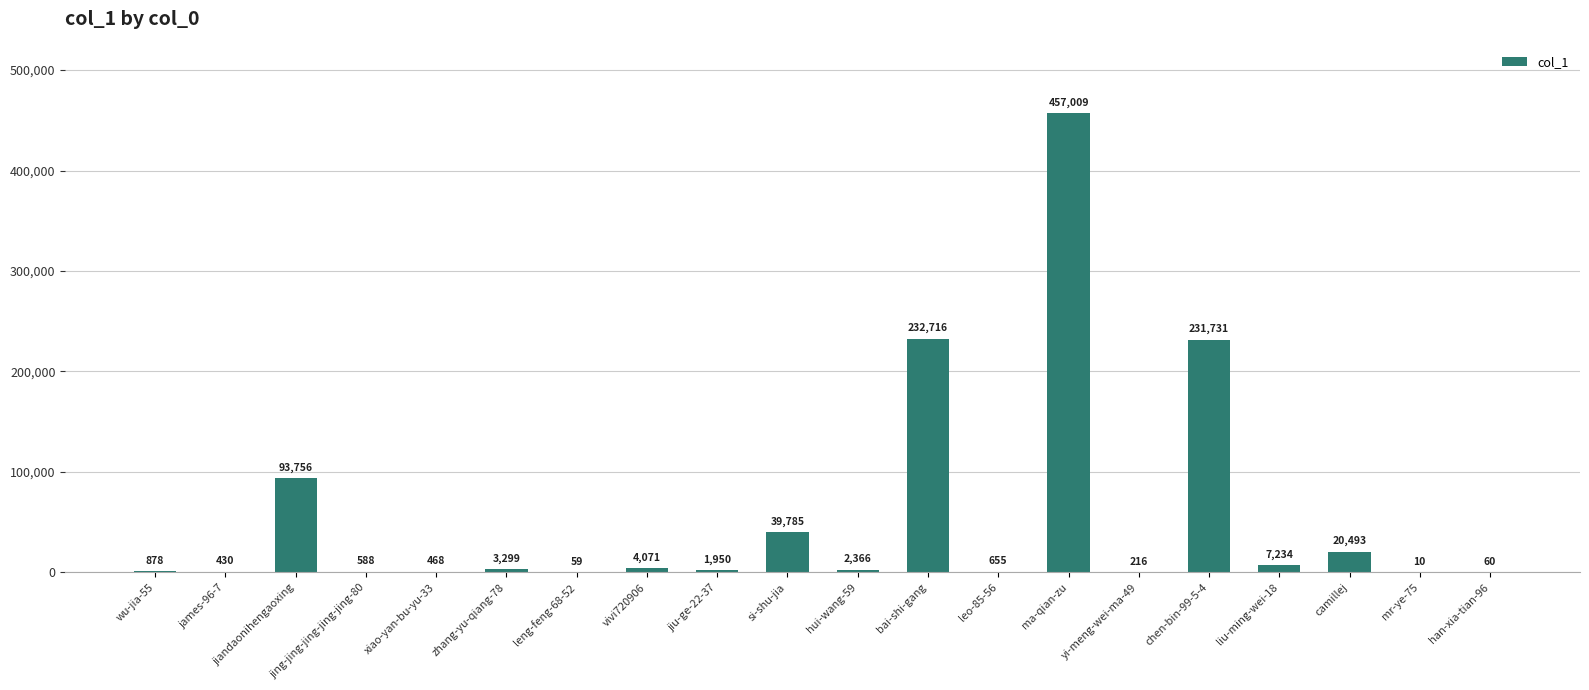

What is the greatest value displayed?

457009